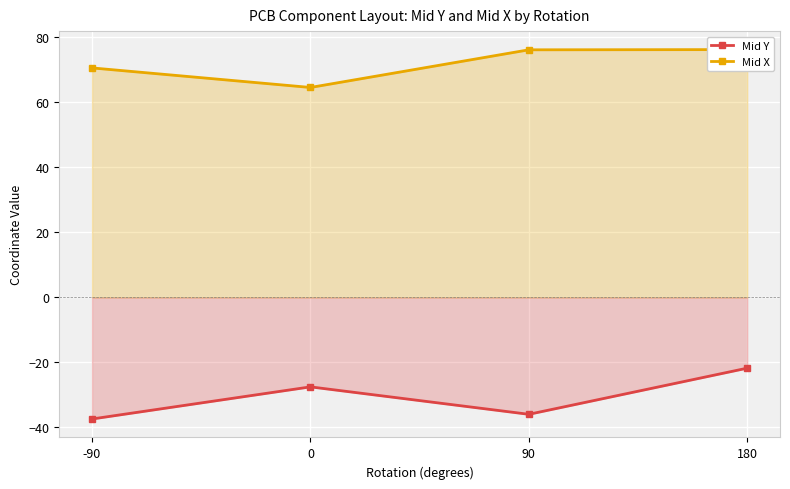

Is the value of Mid Y at 0 greater than the value of Mid X at 0?

No